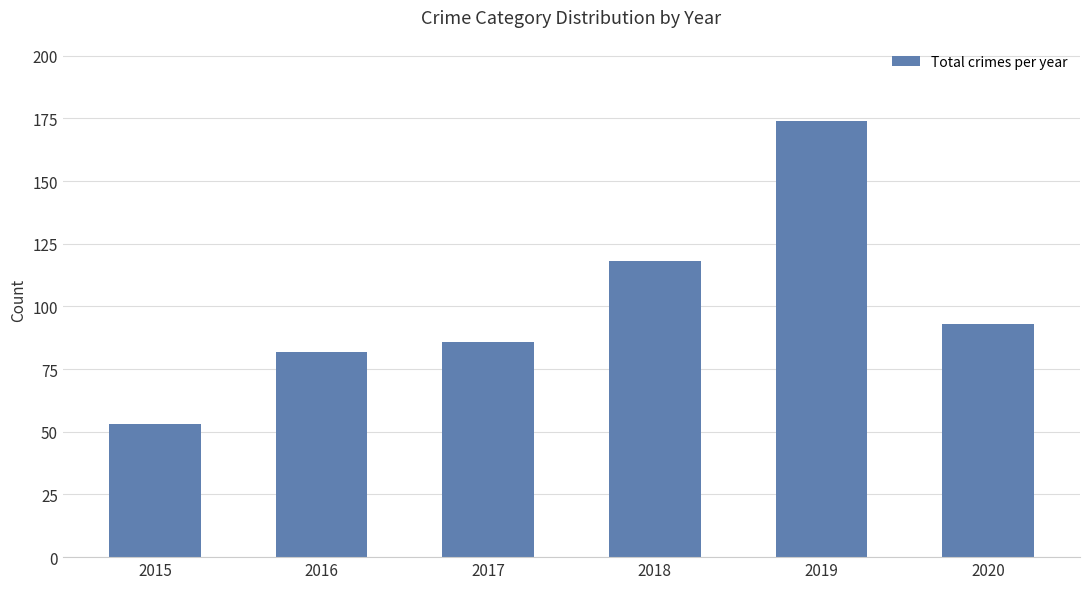

Rank the categories by value from lowest to highest.

2015, 2016, 2017, 2020, 2018, 2019